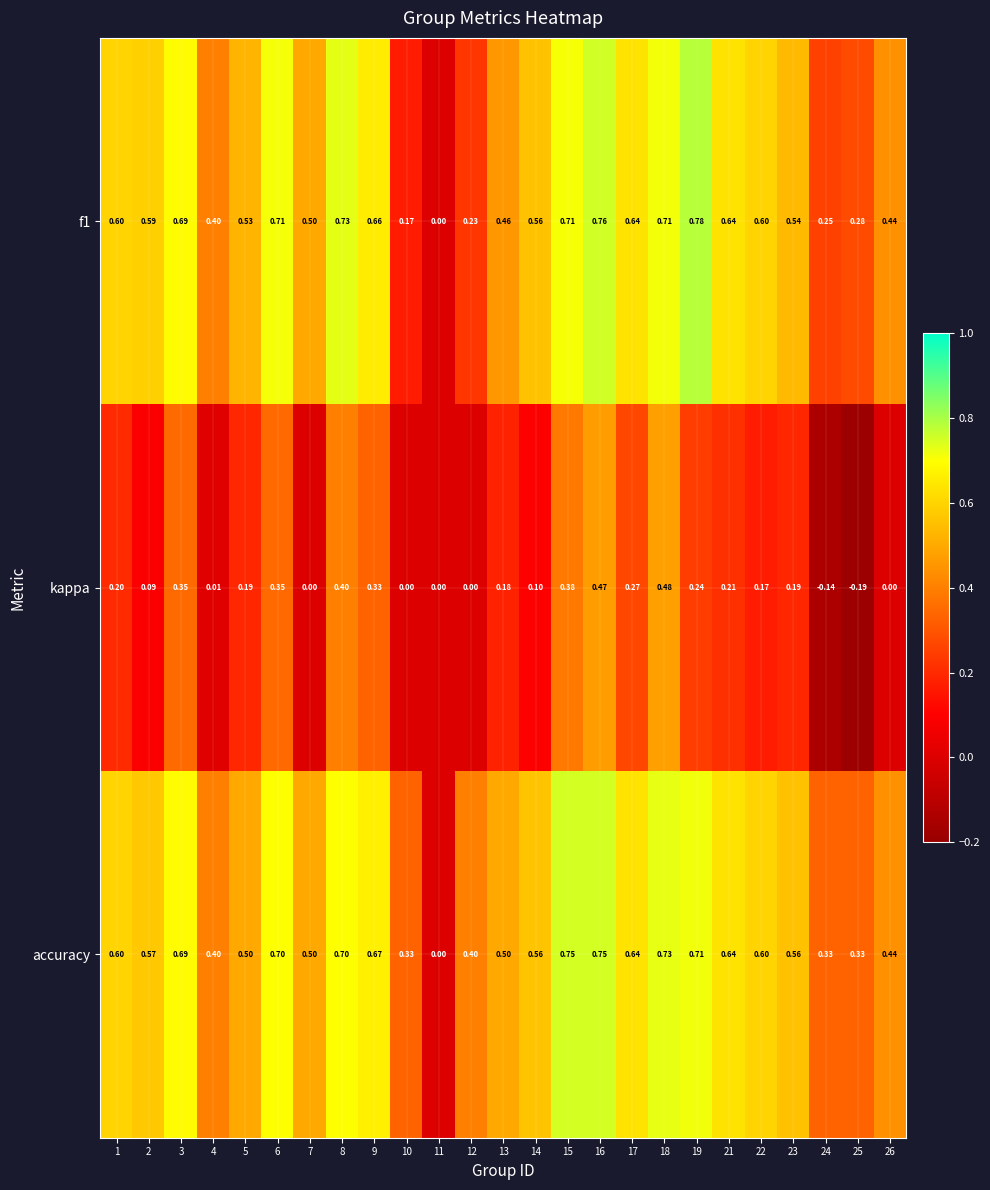

Which series has the largest total across all categories?

accuracy